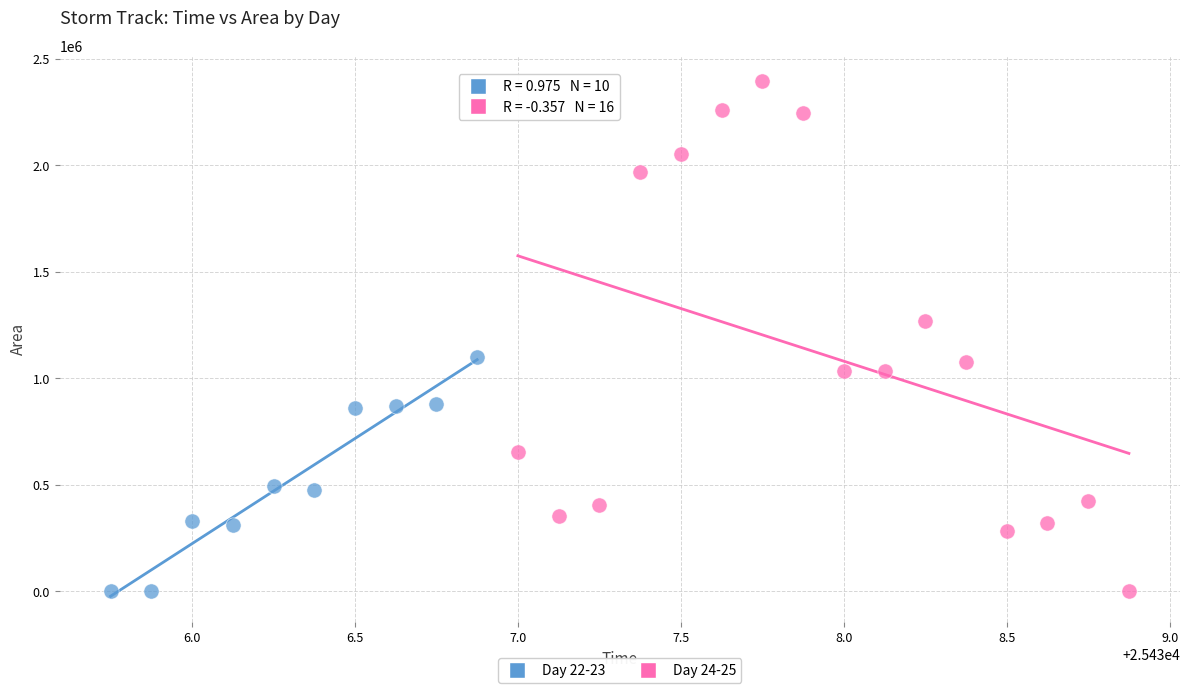

What are all the series names shown in the legend?

Day 22-23, Day 24-25